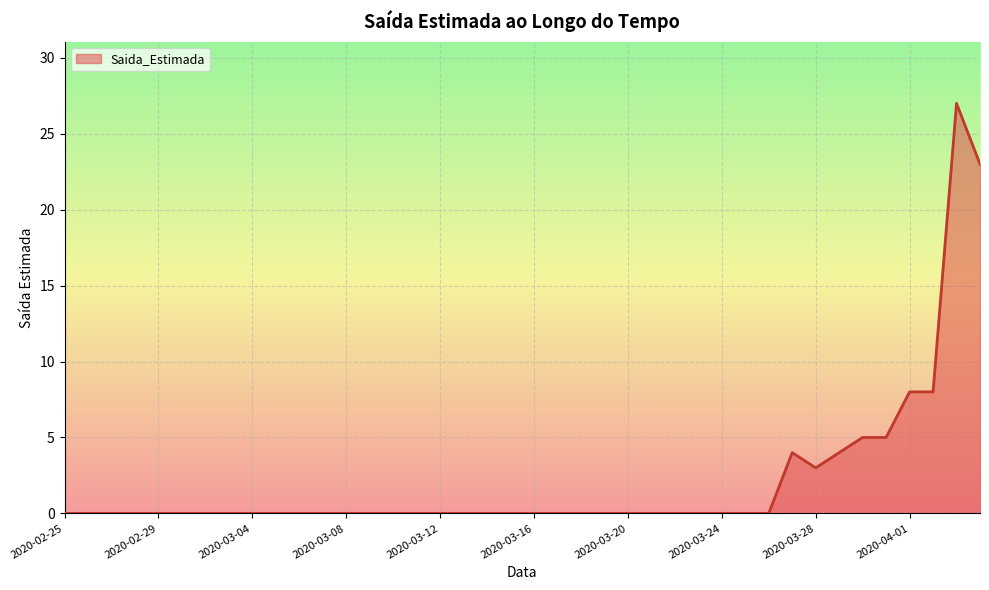

Reading left to right, list all the values displayed in this chart.

0	0	0	0	0	0	0	0	0	0	0	0	0	0	0	0	0	0	0	0	0	0	0	0	0	0	0	0	0	0	0	4	3	4	5	5	8	8	27	23